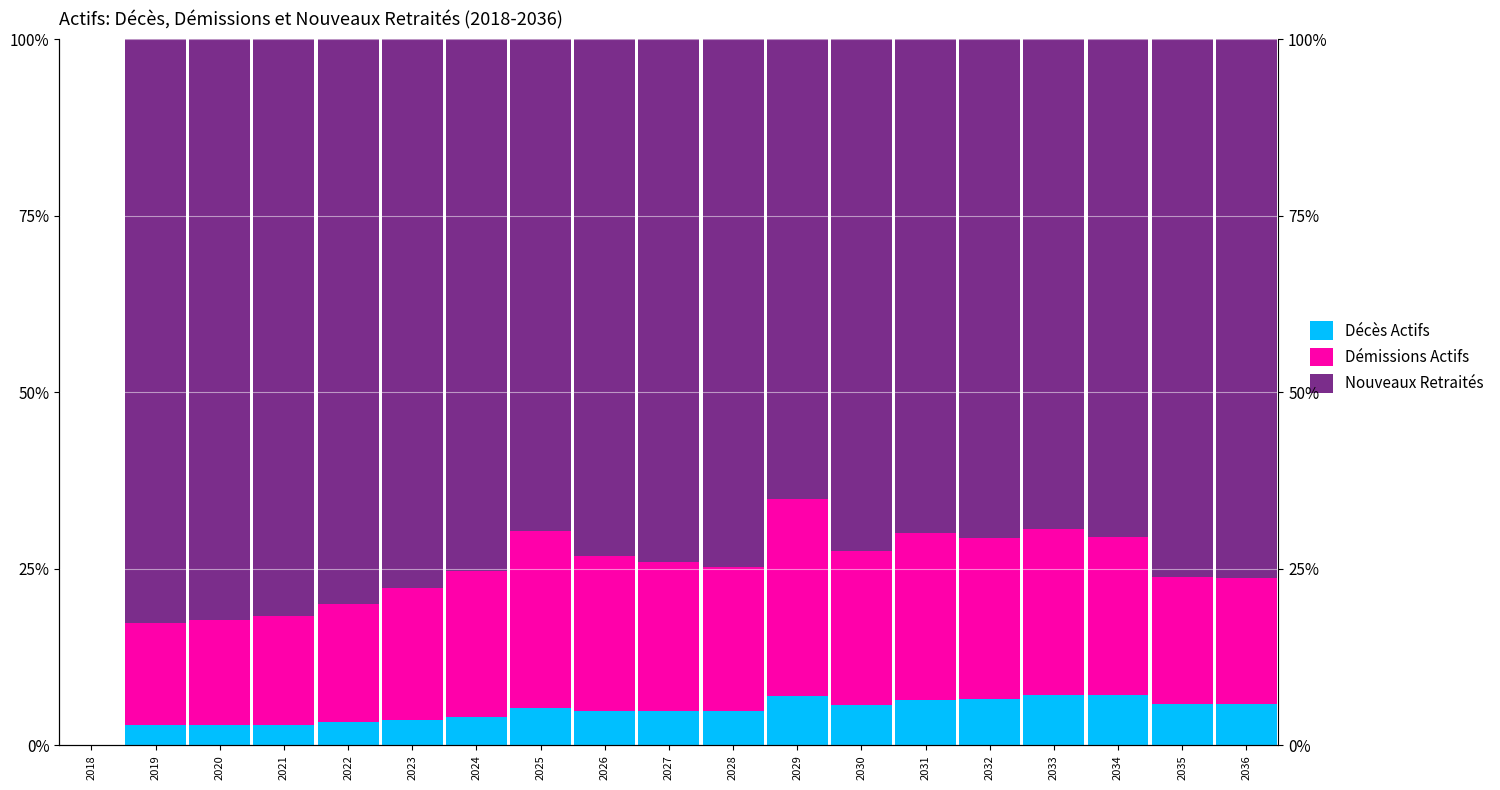

What is the value of the Nouveaux Retraités bar at the 2nd from the left?

82.7